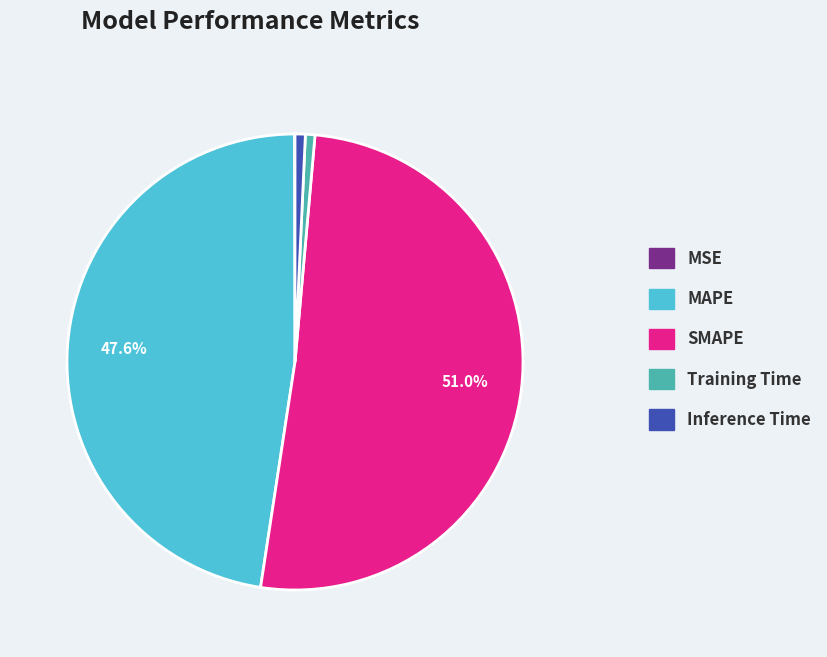

To the nearest percent, what percentage of the pie is MAPE?

48%